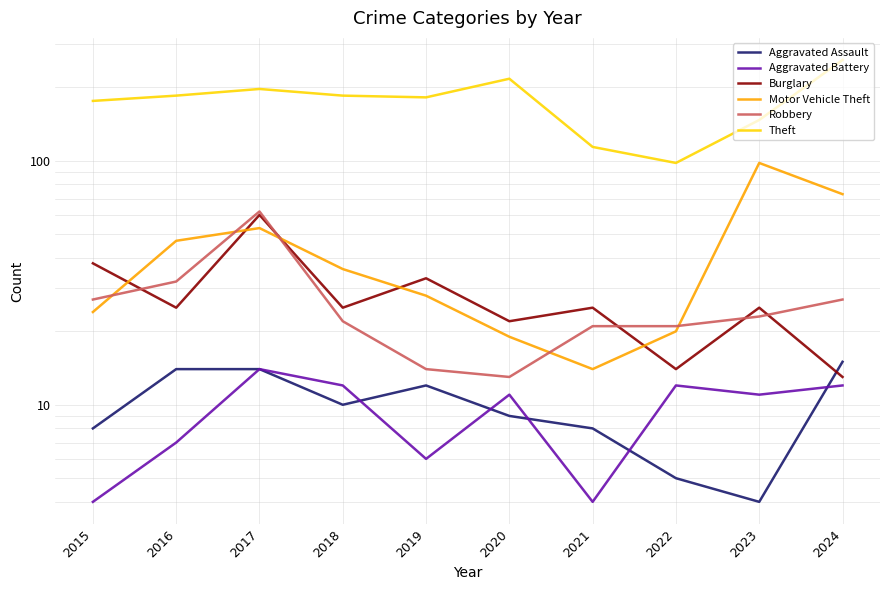

How many data points in Aggravated Battery are less than 11?

4